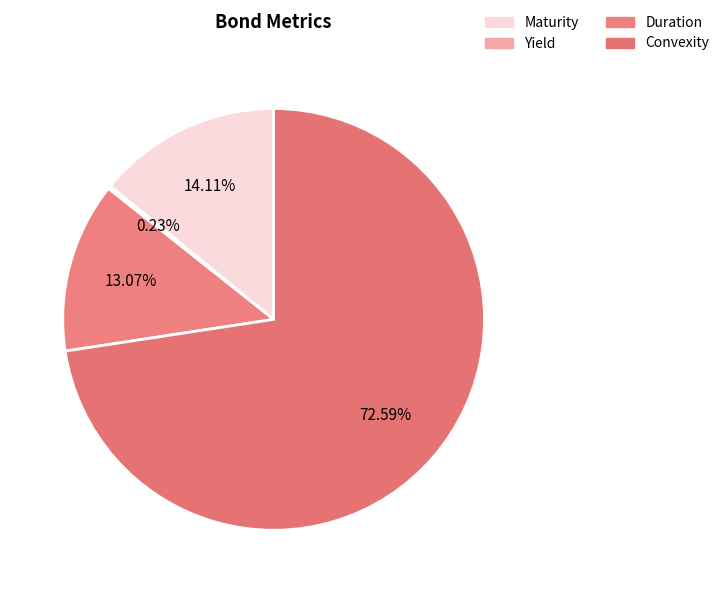

Which slice is the smallest?

Yield